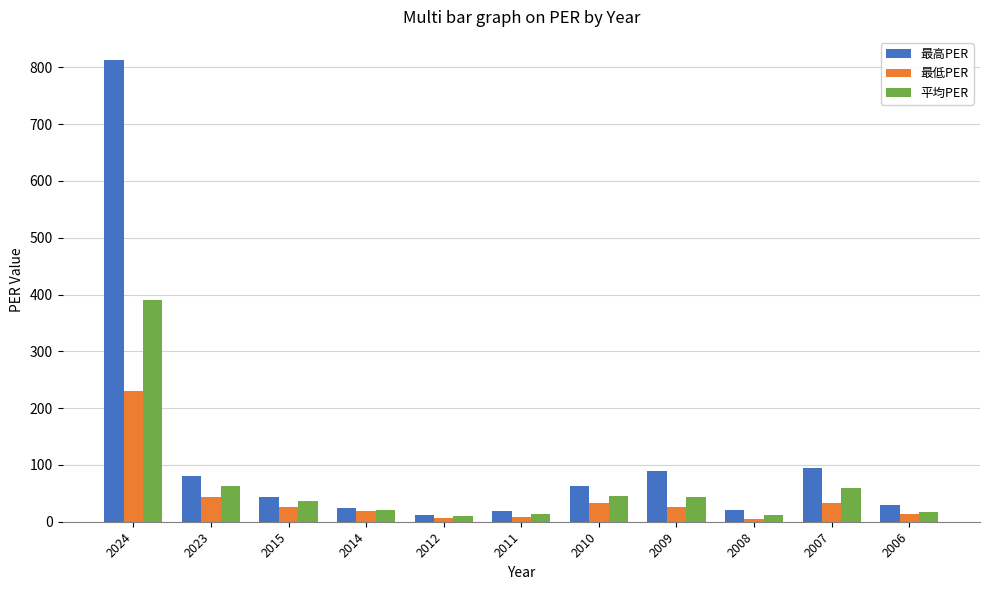

Where does the 平均PER series first go above 36?

2024